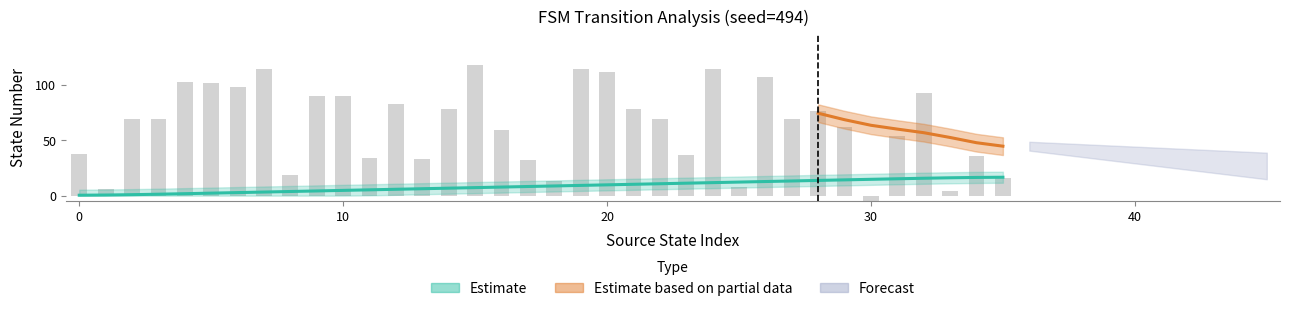

Reading left to right, transcribe all the data shown in this chart.

source_state: 0.4	0.6	0.9	1.3	1.8	2.3	2.8	3.3	3.8	4.2	4.8	5.2	5.8	6.2	6.8	7.2	7.8	8.2	8.8	9.2	9.8	10.2	10.8	11.2	11.8	12.2	12.8	13.2	13.7	14.2	14.7	15.2	15.7	16.1	16.4	16.6
destination_state: 38.0	6.0	69.0	69.0	103.0	102.0	98.0	114.0	19.0	90.0	90.0	34.0	83.0	33.0	78.0	118.0	59.0	32.0	13.0	114.0	112.0	78.0	69.0	37.0	114.0	8.0	107.0	69.0	76.0	62.0	-6.0	54.0	93.0	4.0	36.0	16.0